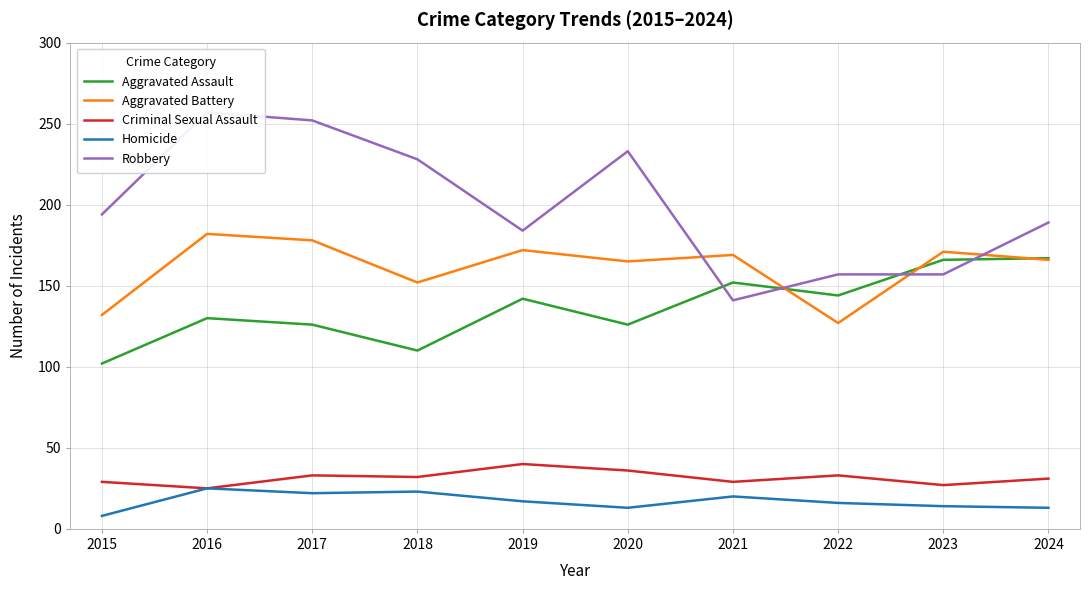

What is the approximate value of Criminal Sexual Assault at 2023, to the nearest 10?

30